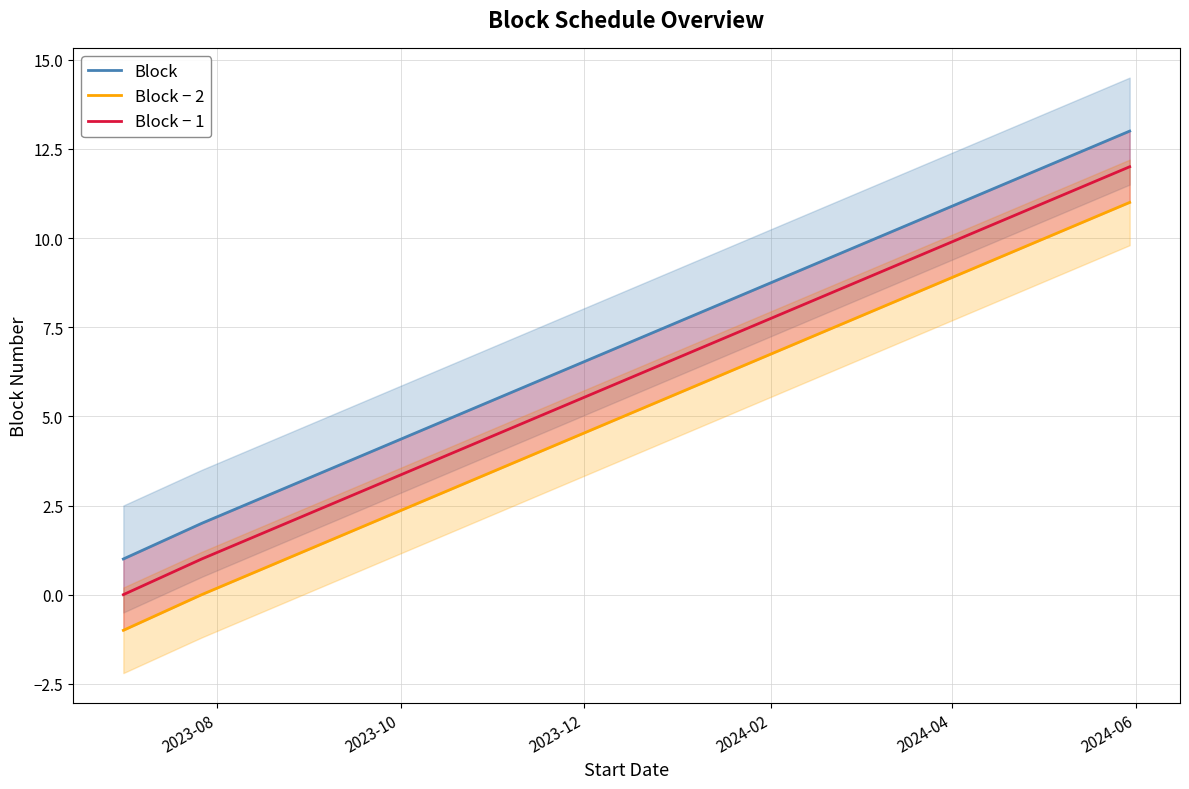

True or false: Block − 2 has more than 2 points higher than both neighbors.

False